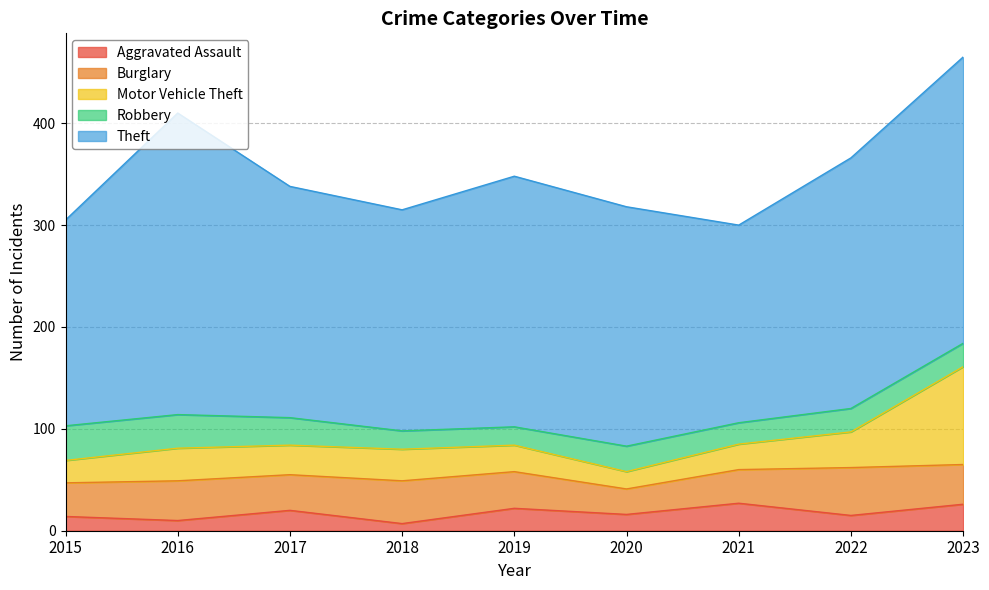

What is the spread (max minus min) of values at 2023?

258